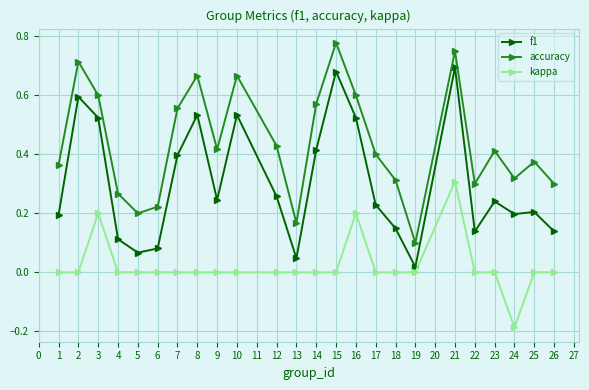

Is the value of accuracy at 3 greater than the value of f1 at 6?

Yes